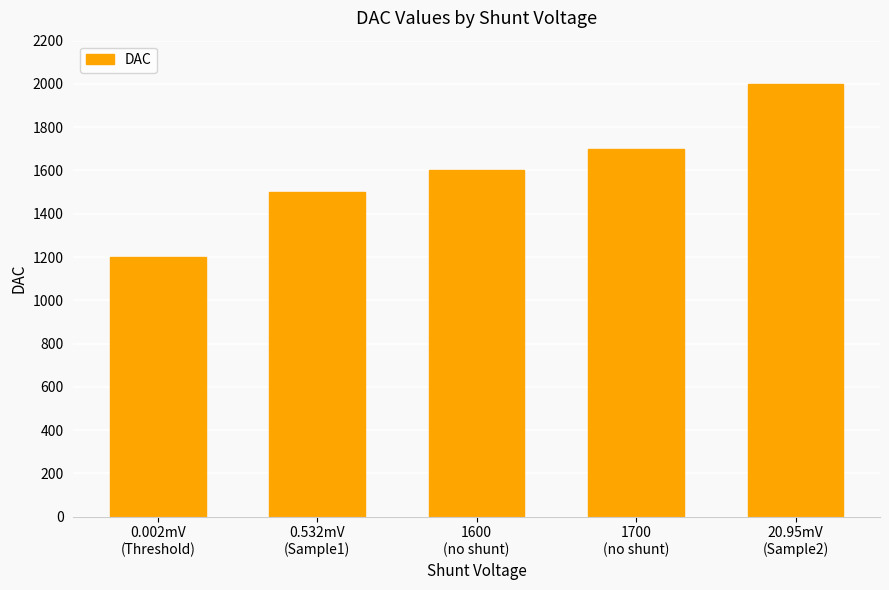

Is it true that the value at 20.95mV
(Sample2) is 2768?

False